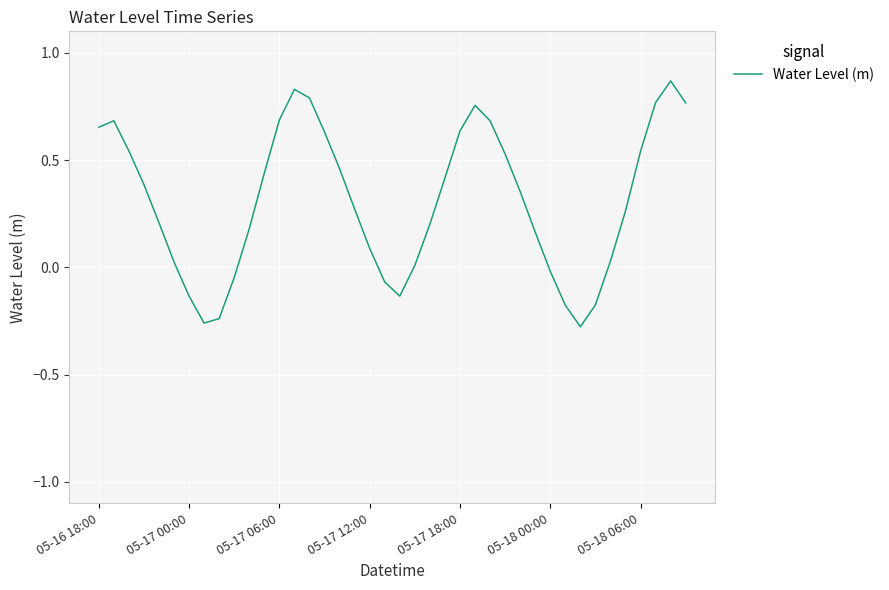

Which category has the highest value across all series?

38